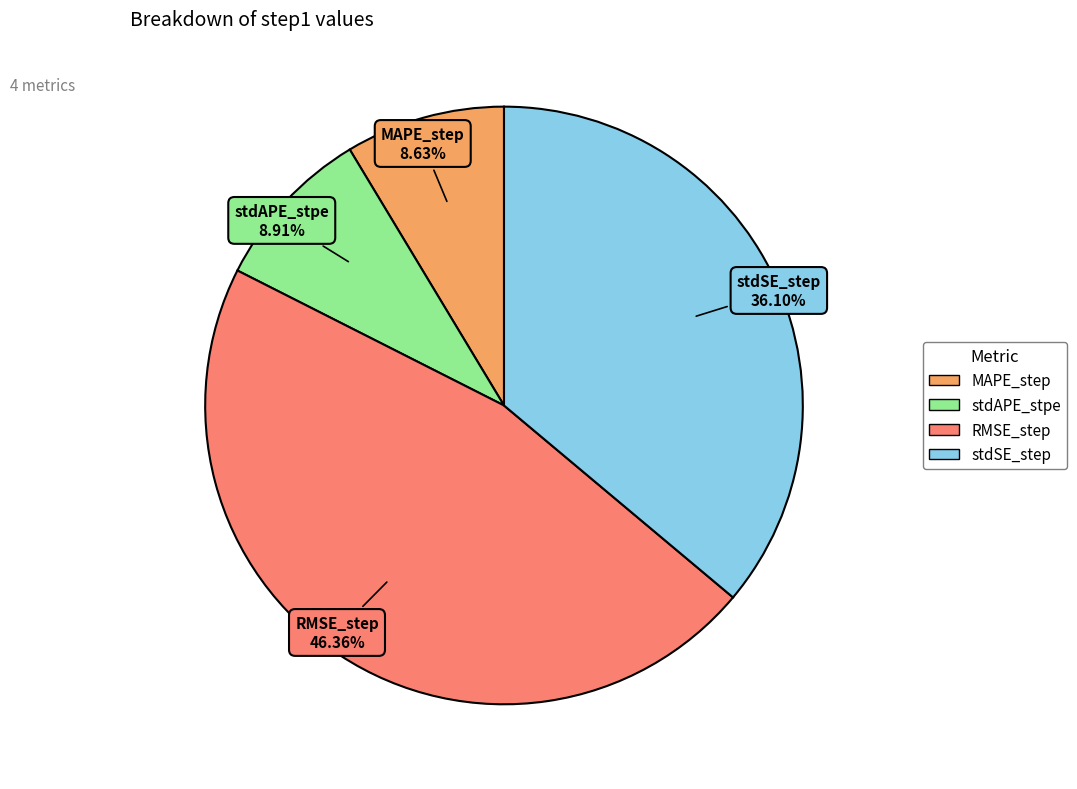

How many segments does this pie chart have?

4